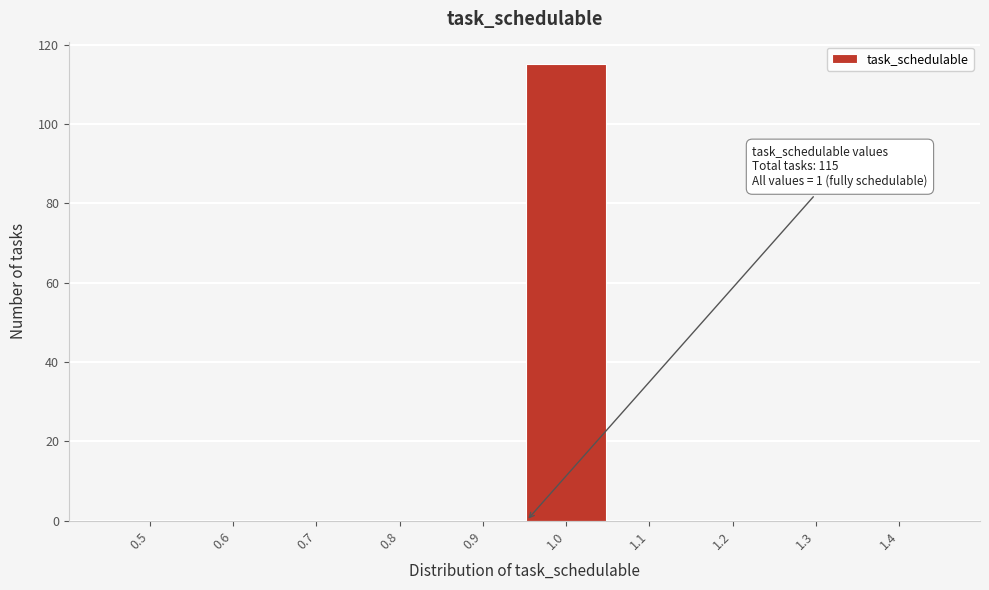

Reading left to right, what are all the values shown in this chart?

0.5=0	0.6=0	0.7=0	0.8=0	0.9=0	1.0=115	1.1=0	1.2=0	1.3=0	1.4=0